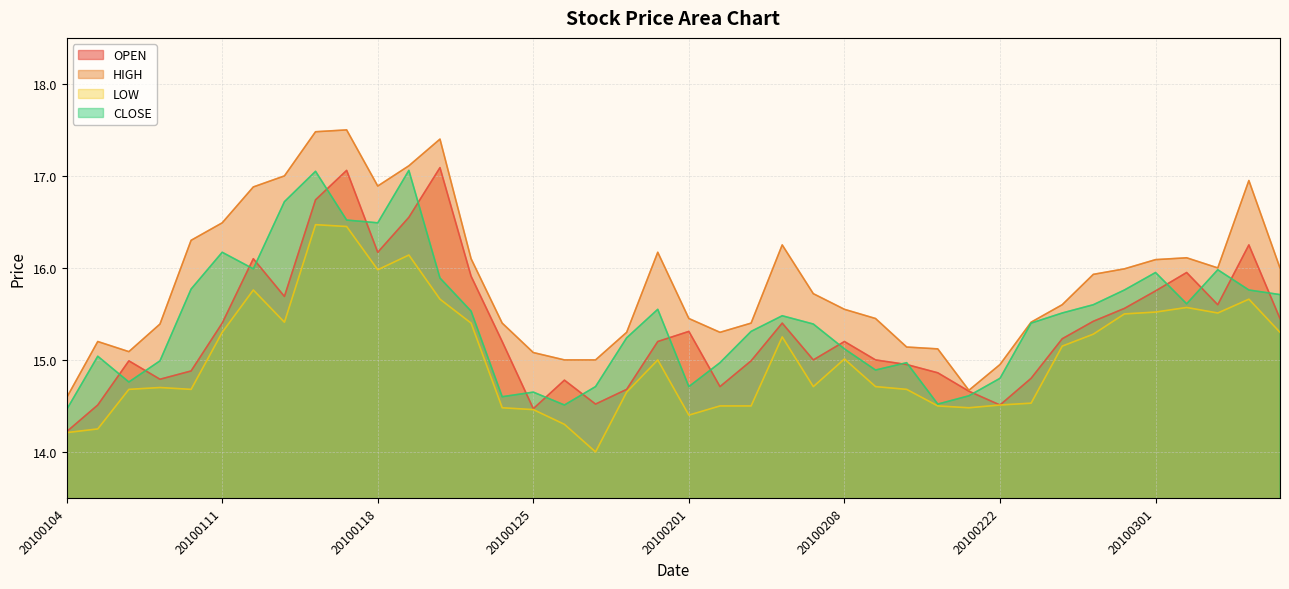

In HIGH, how many points are higher than both neighbors (excluding endpoints)?

7